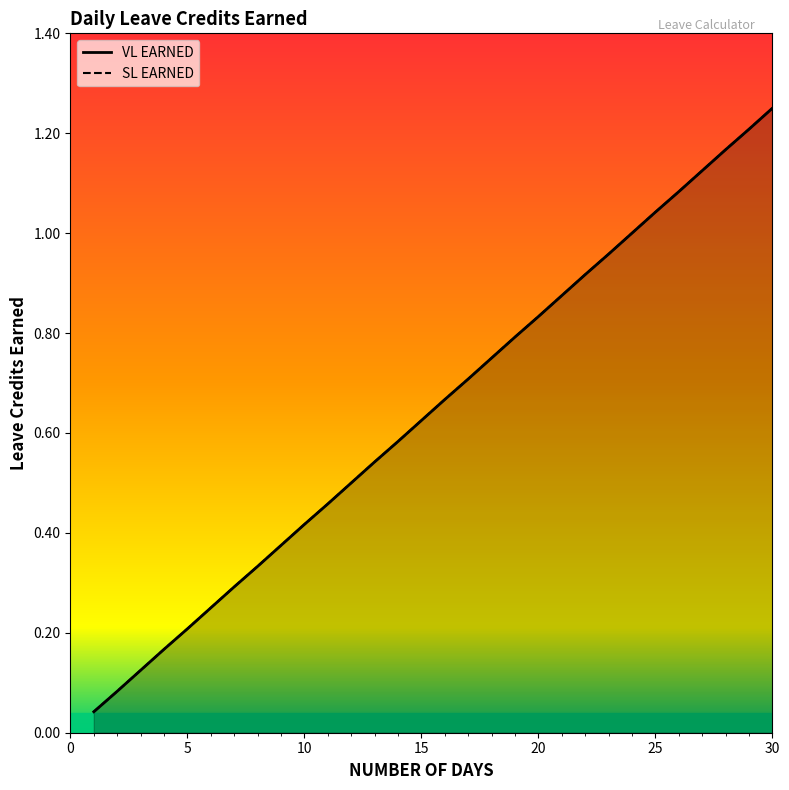

True or false: SL EARNED and VL EARNED intersect in this chart.

False